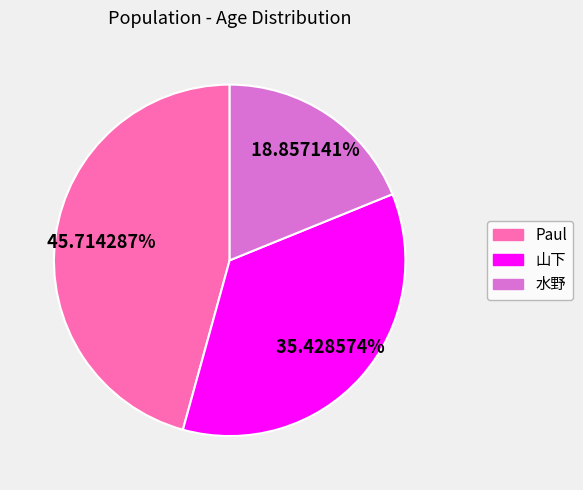

To the nearest percent, what portion does 山下 represent?

35%